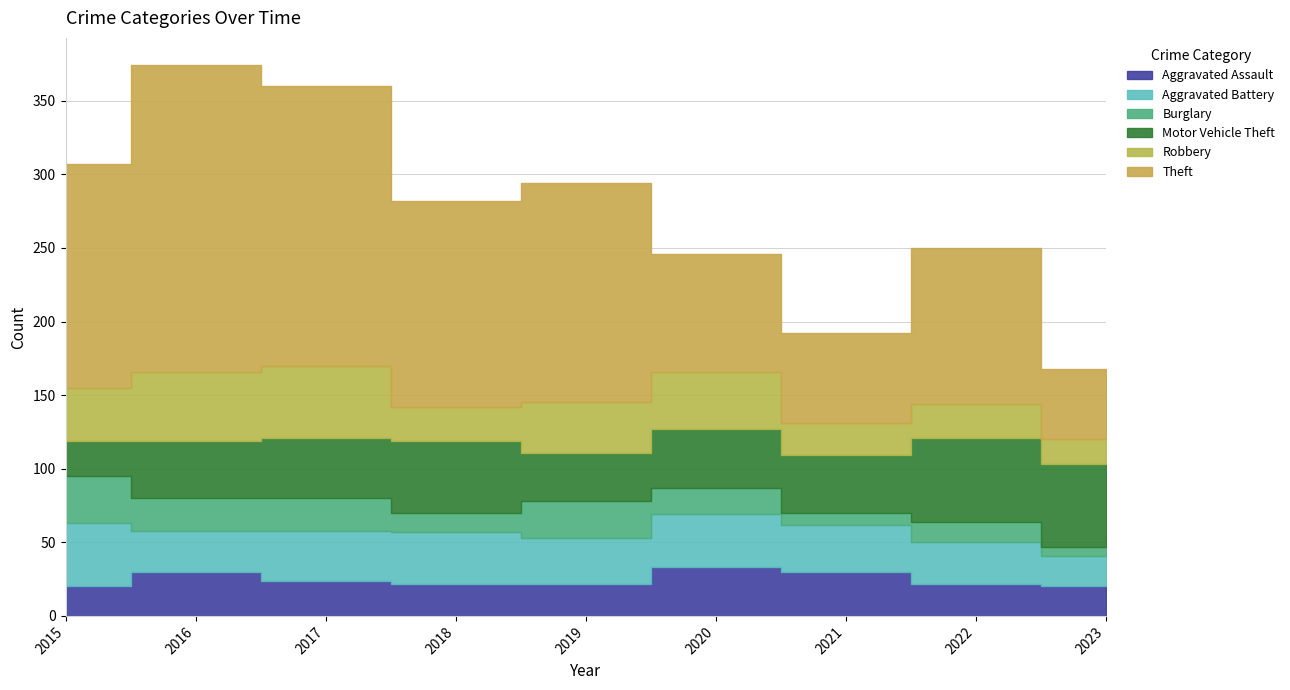

True or false: Aggravated Assault and Theft cross at least once.

False